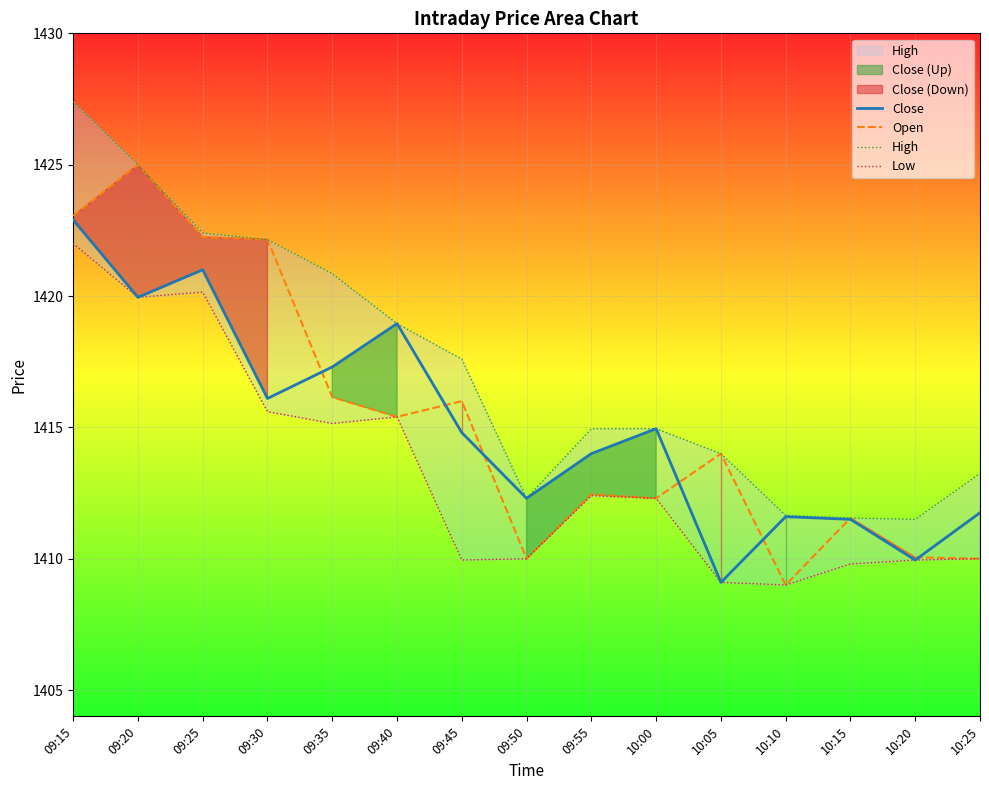

Does the chart display data point markers on the line(s)?

No